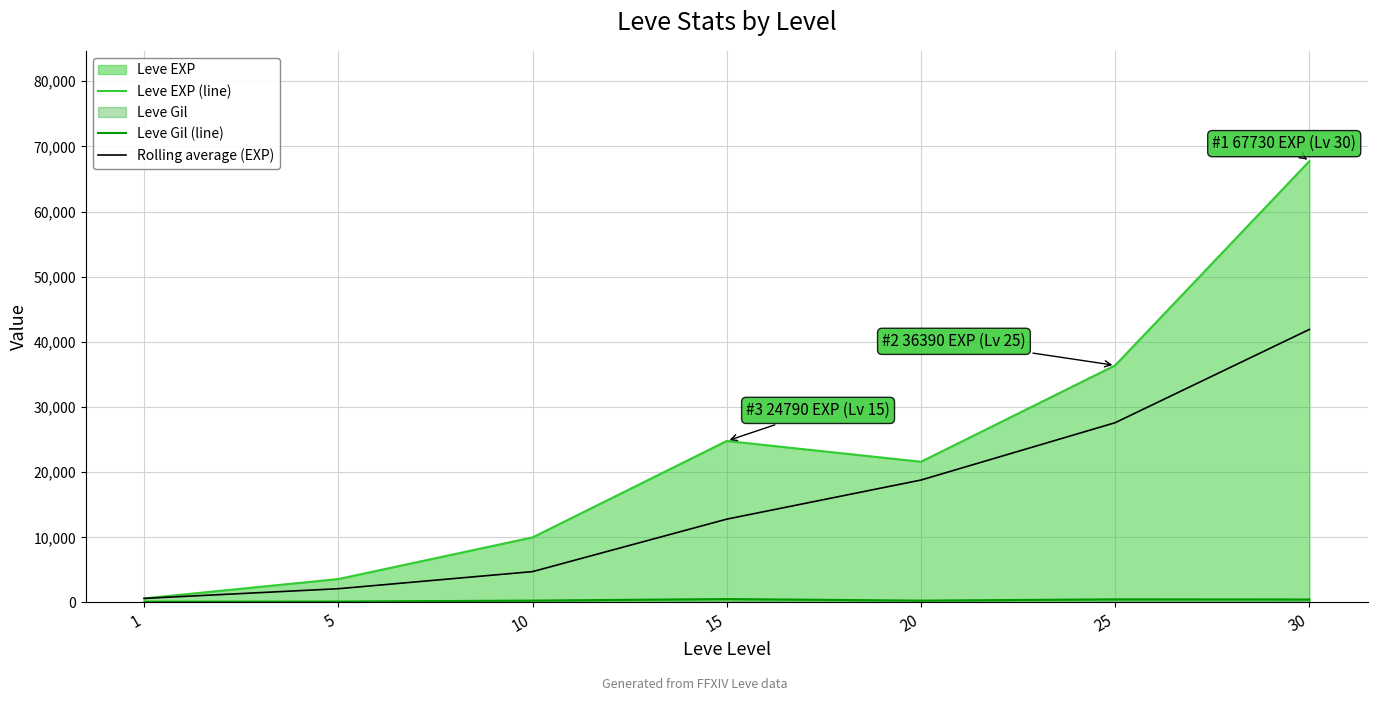

True or false: Leve Gil (line) has a value of 463.0 at 30.

True